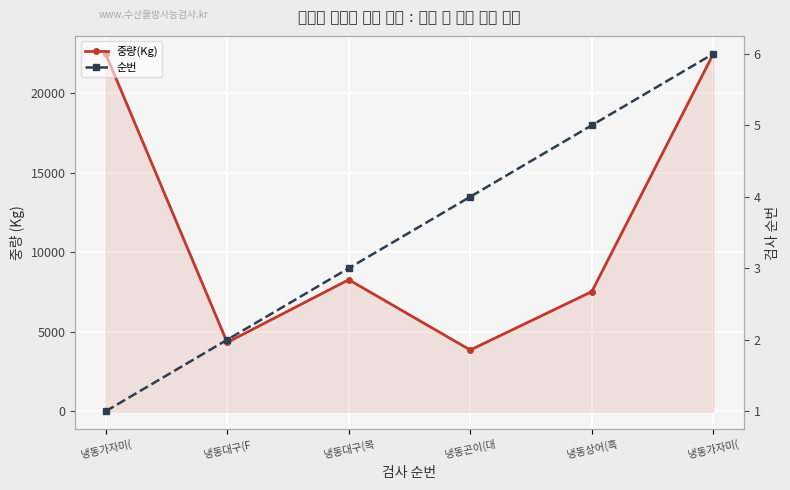

At which category is the sum across all series the highest?

냉동가자미(